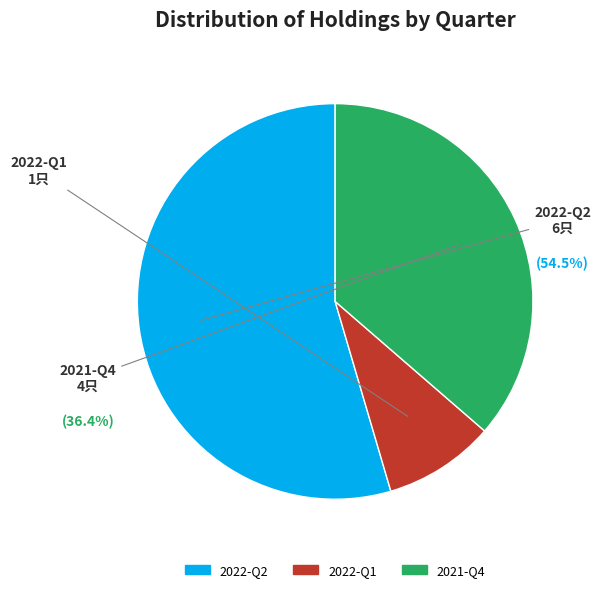

Does 2021-Q4 represent more than half of the total?

No